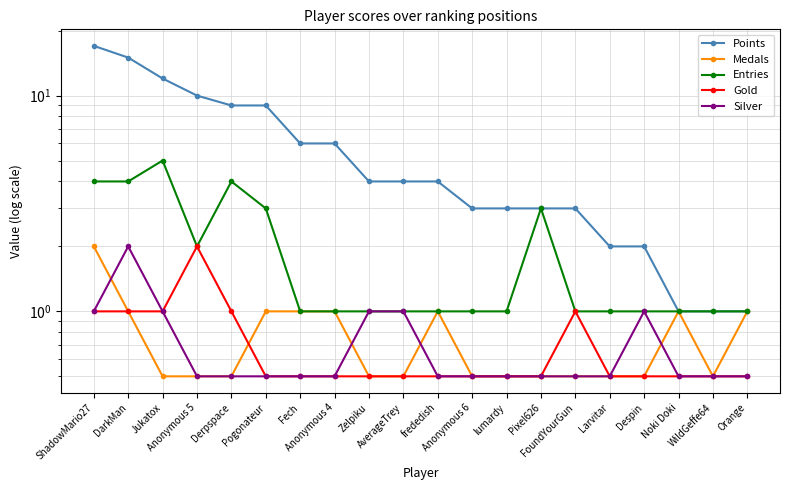

How many lines are shown in the chart?

5